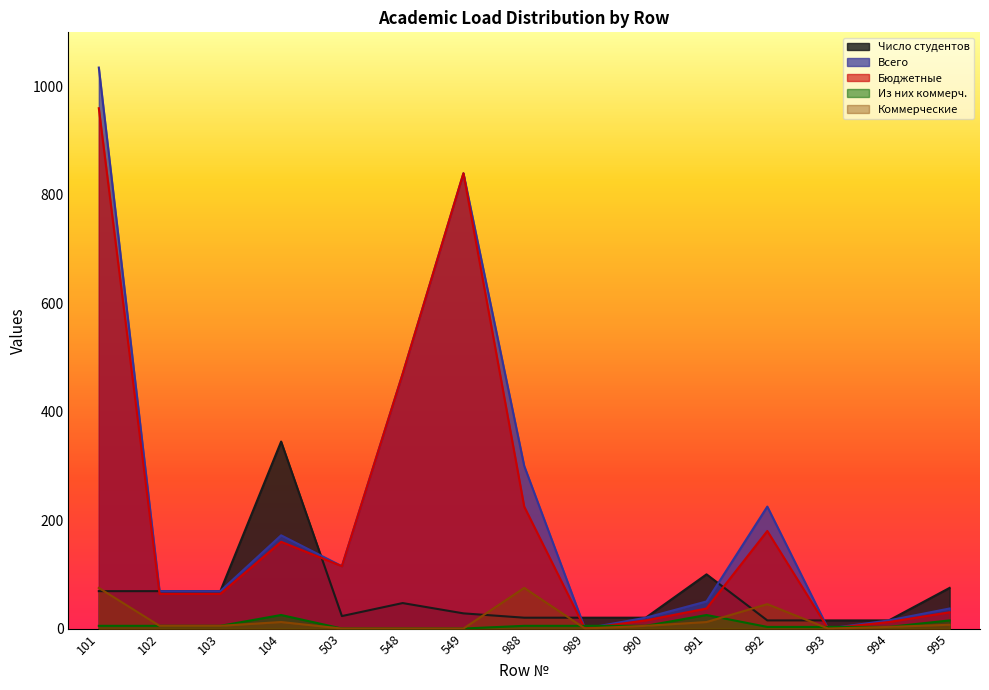

List the series in order of their peak value, lowest first.

Из них коммерч., Коммерческие, Число студентов, Бюджетные, Всего